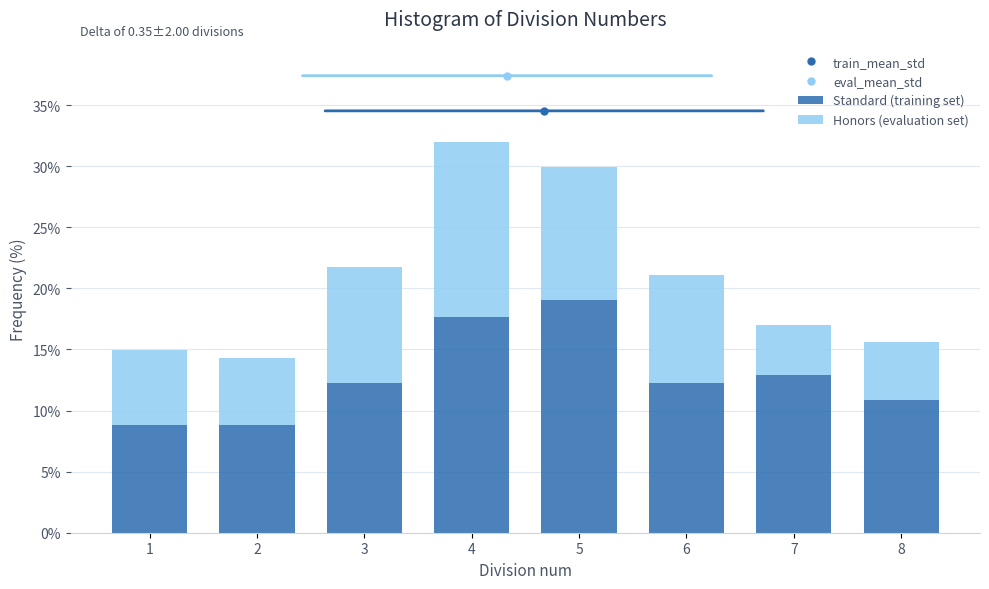

Reading left to right, what are the values for Standard (training set)?

8.8	8.8	12.2	17.7	19.0	12.2	12.9	10.9